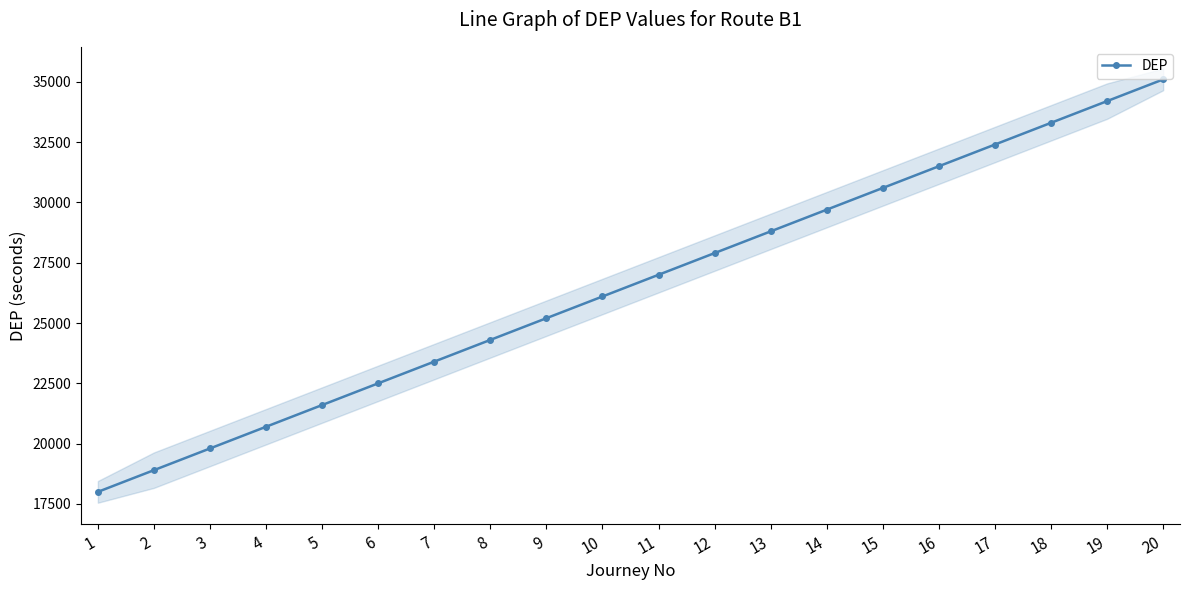

What is the value of the 15th point from the left?

30600